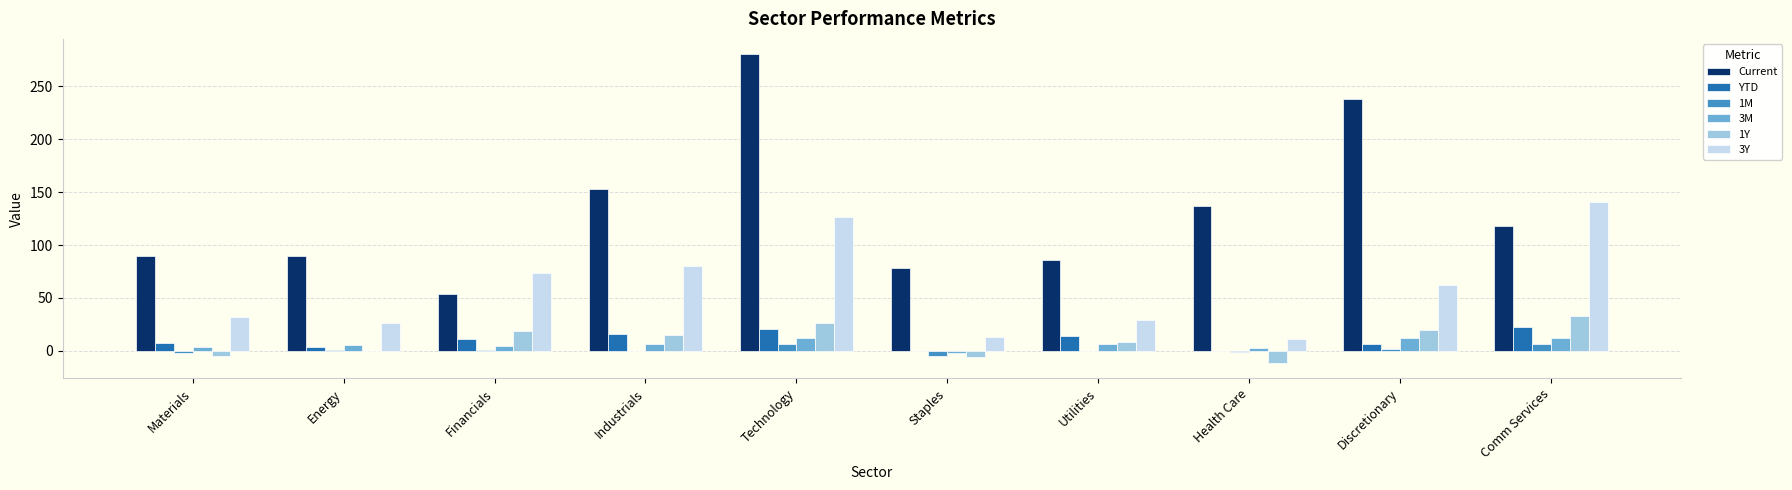

The 3Y series shows 23.1 at Staples. True or false?

False